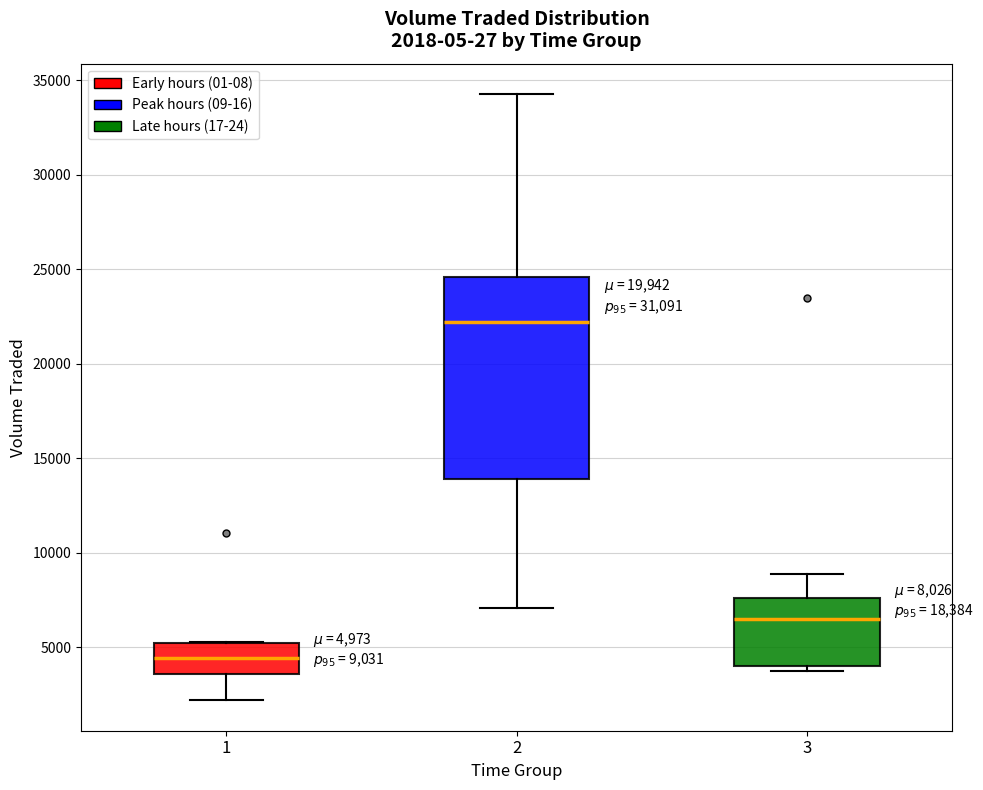

Which box has the lowest median line?

1